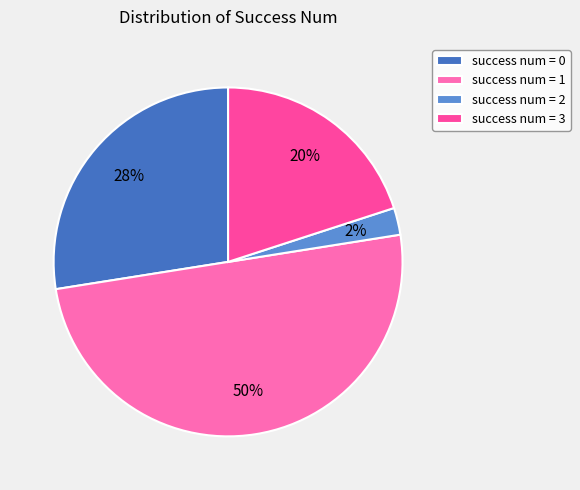

Which has a higher value, success num = 1 or success num = 0?

success num = 1